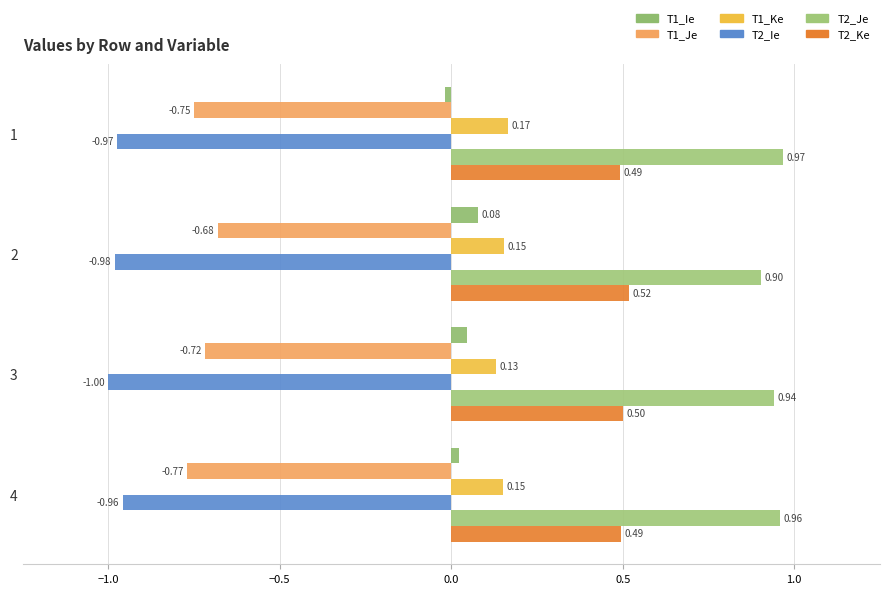

How many bars are there in each group?

6